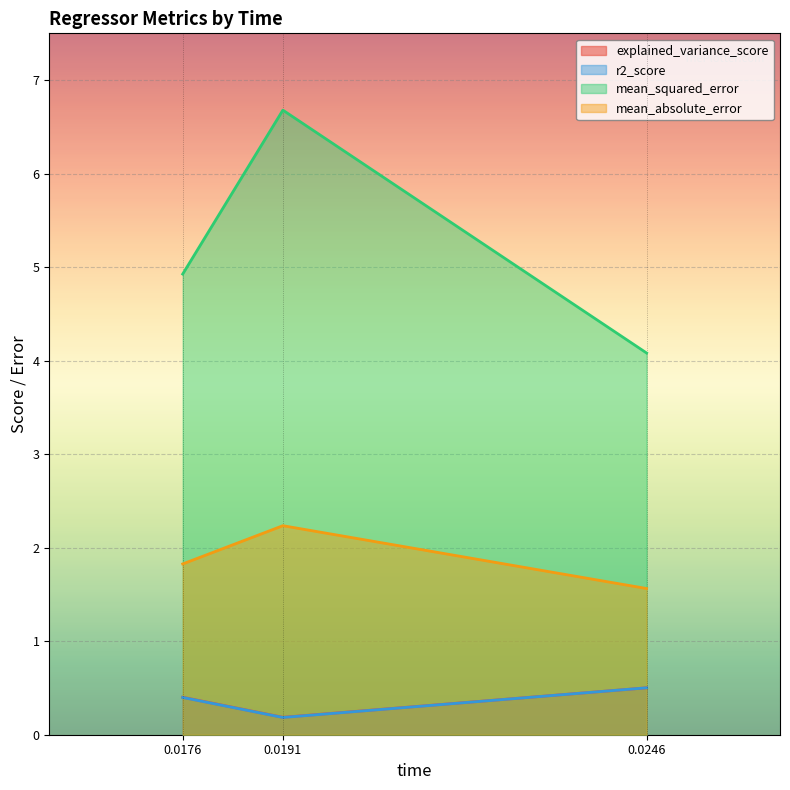

What is the maximum value shown in the chart?

6.7